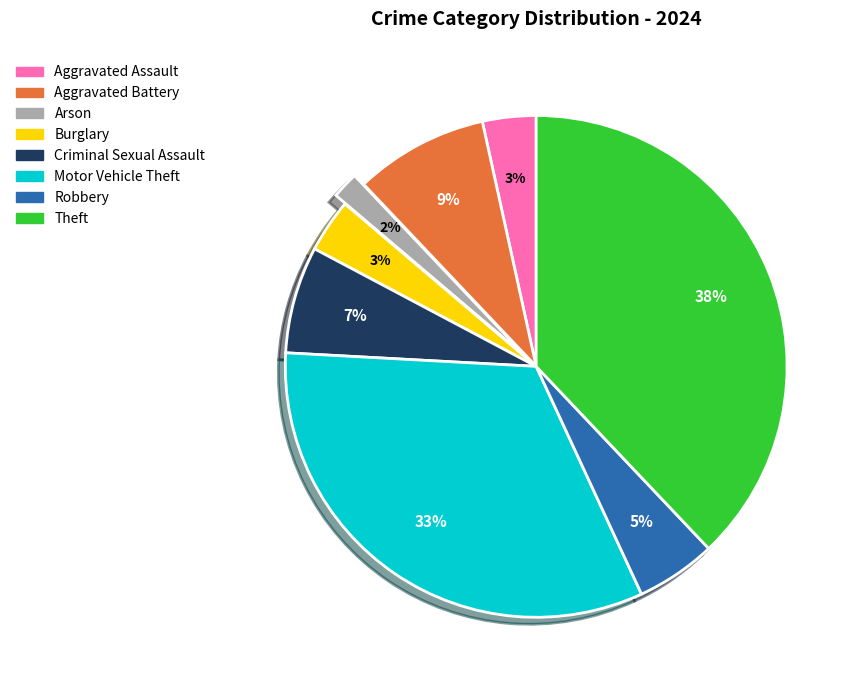

Is the sum of Aggravated Battery and Arson greater than half?

No